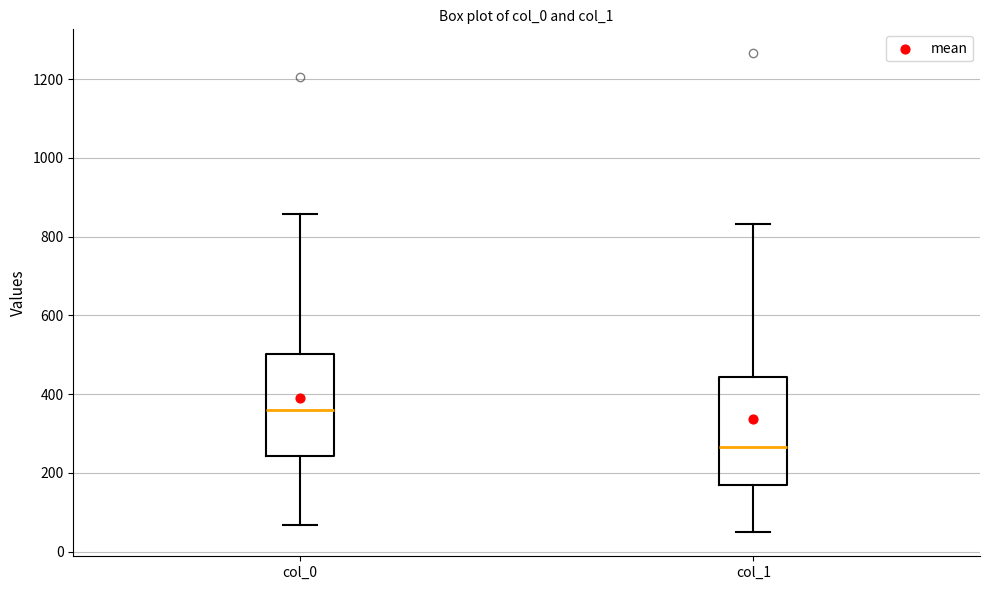

Reading left to right, transcribe this box plot: for each box, give where its median line is, the range the box spans, and where its two whiskers end, as read against the y-axis. The values are not printed on the chart, so give them approximately, as read against the axis.

col_0: median 360, box 240 to 500, whiskers 60 to 860
col_1: median 260, box 180 to 440, whiskers 40 to 840